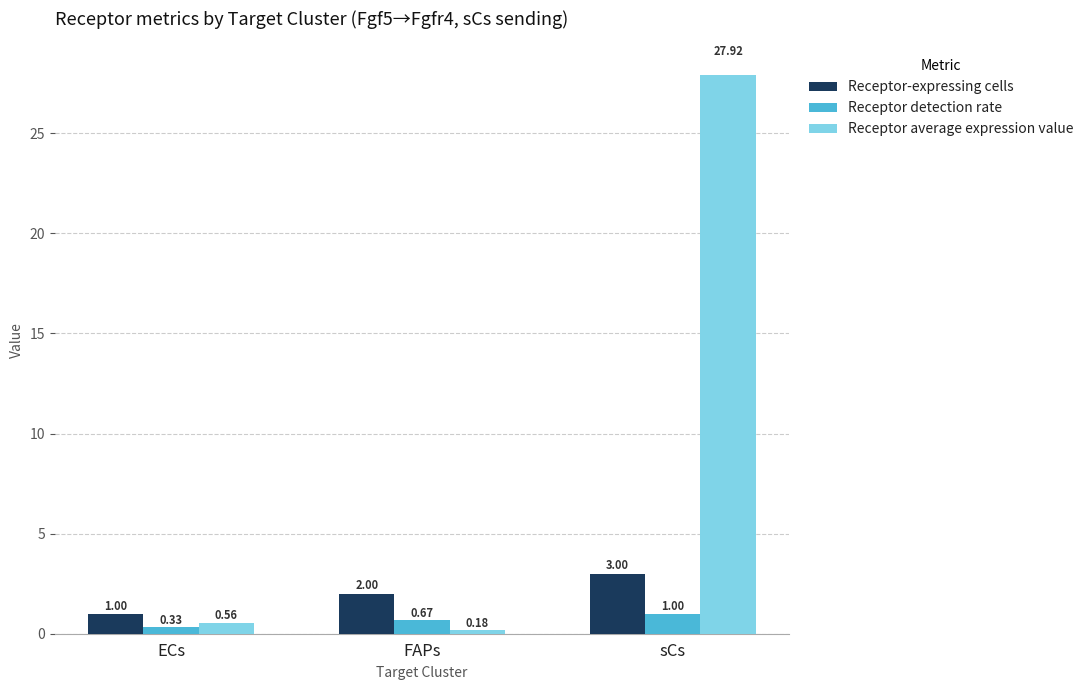

List the series in order of their overall mean, lowest first.

Receptor detection rate, Receptor-expressing cells, Receptor average expression value